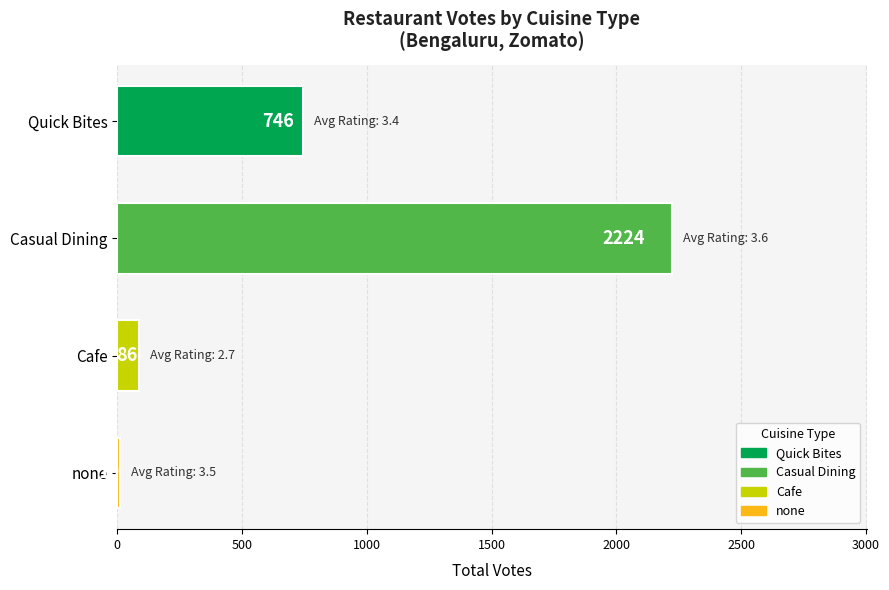

Approximately how many times larger is the value at Casual Dining compared to none?

222.4